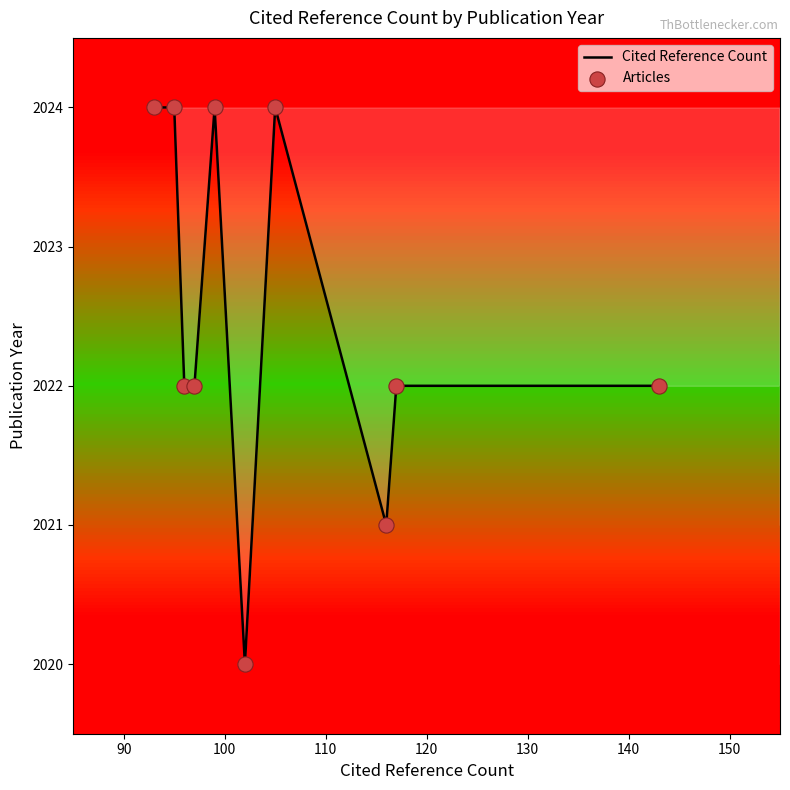

Which series contains the lowest Y value?

Cited Reference Count